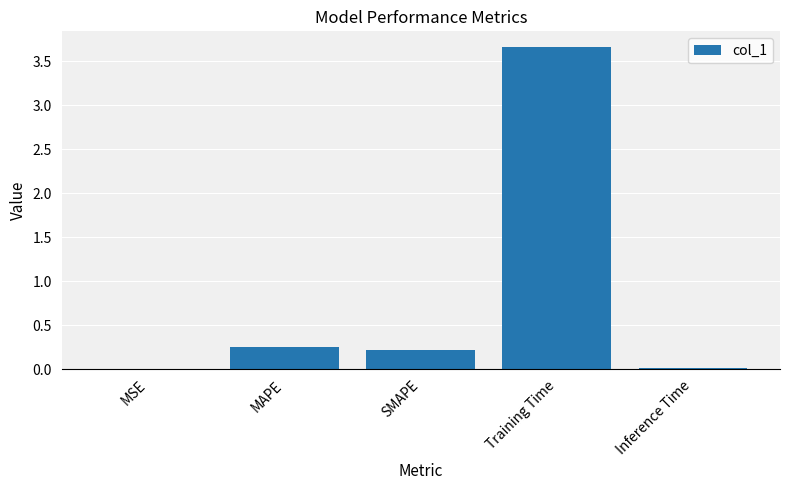

What is the sum of the values at MAPE and Training Time?

3.9